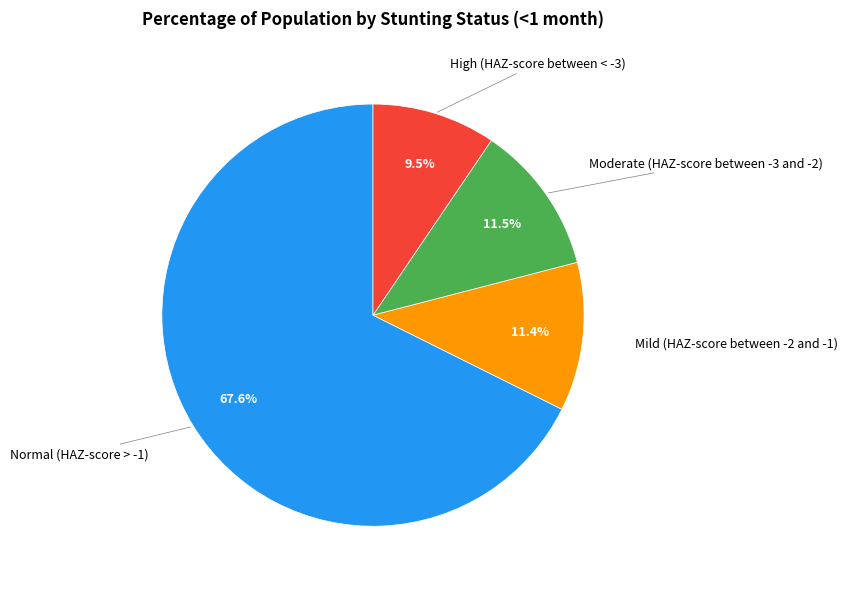

Does any single category account for the majority?

Yes